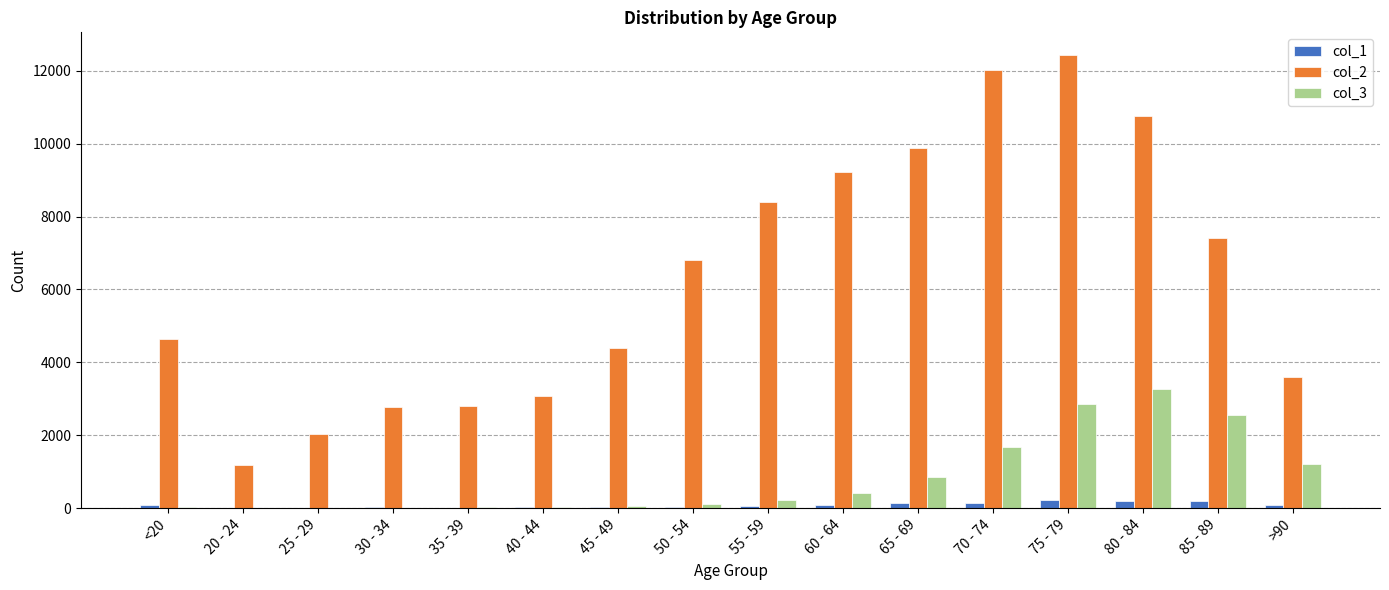

What is the total value across all series at >90?

4921